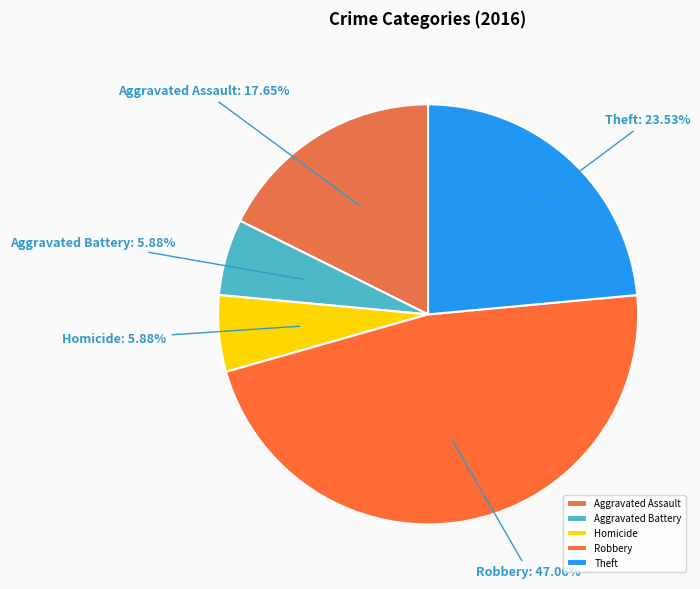

Count the number of slices in the pie.

5